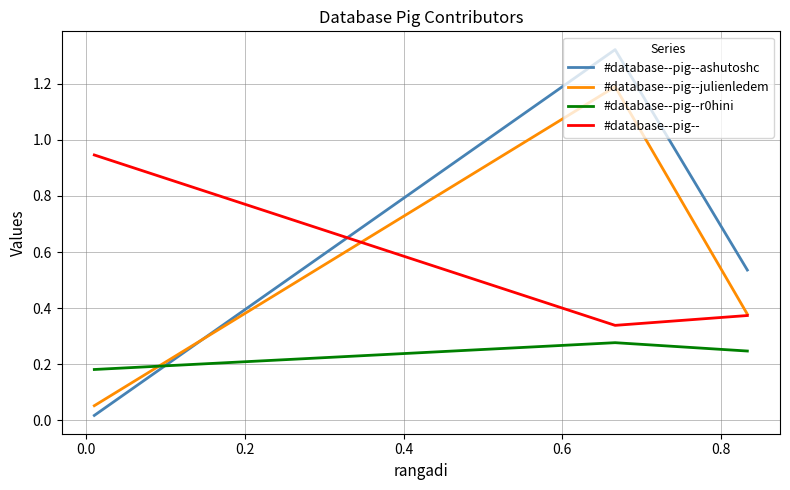

Which series has the largest total across all categories?

#database--pig--ashutoshc